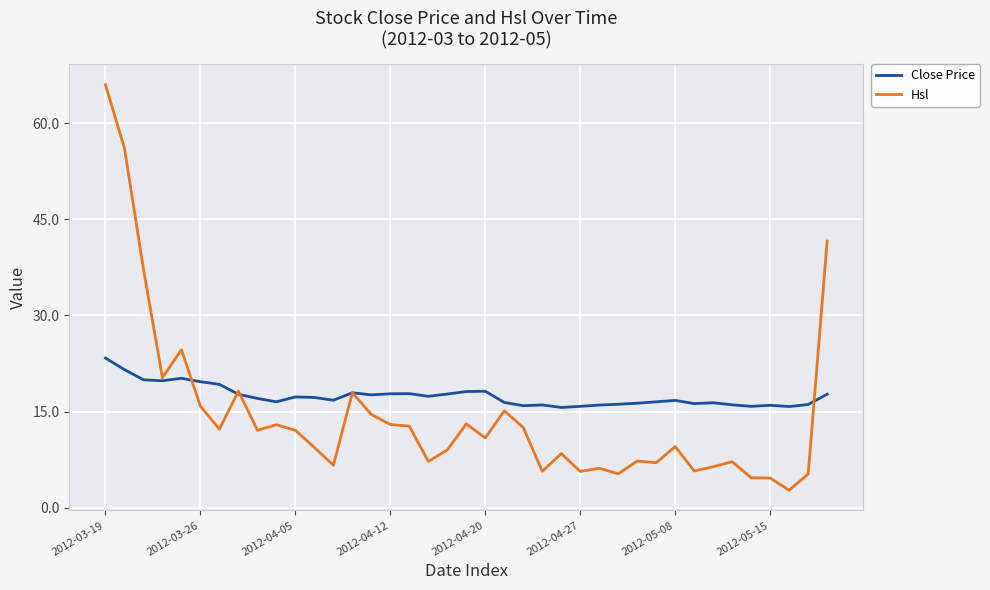

List the series in order of their overall mean, lowest first.

Hsl, Close Price